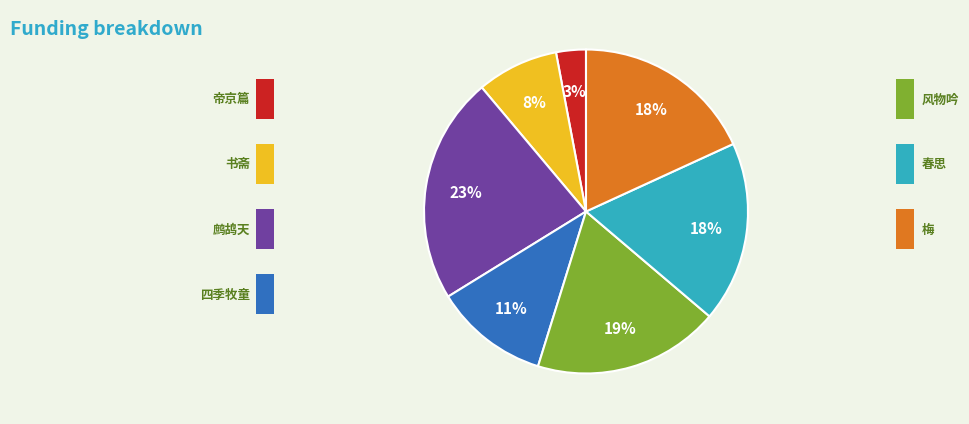

Does any single category account for the majority?

No